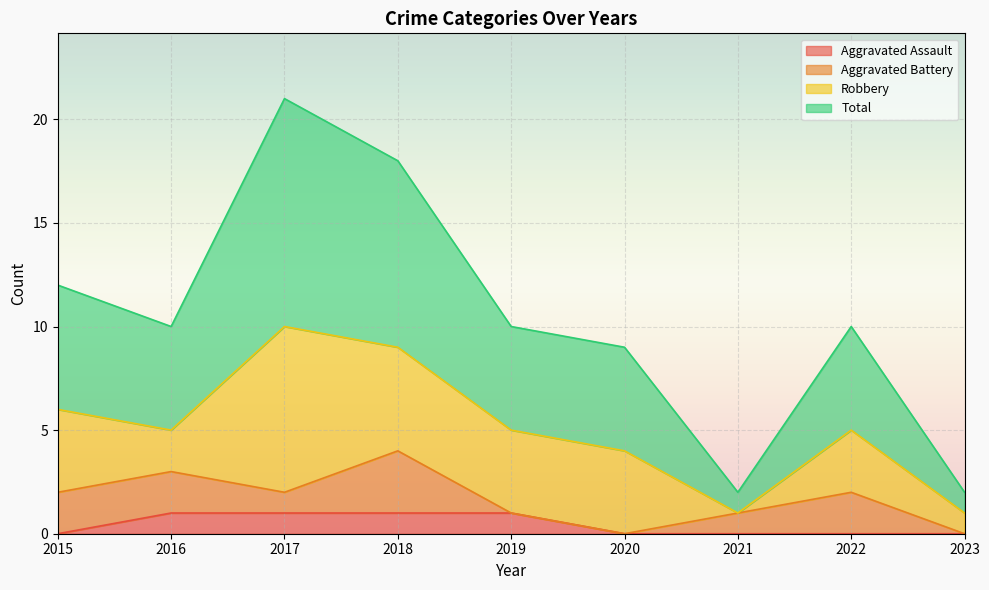

True or false: Aggravated Assault has a value of 1 at 2016.

True